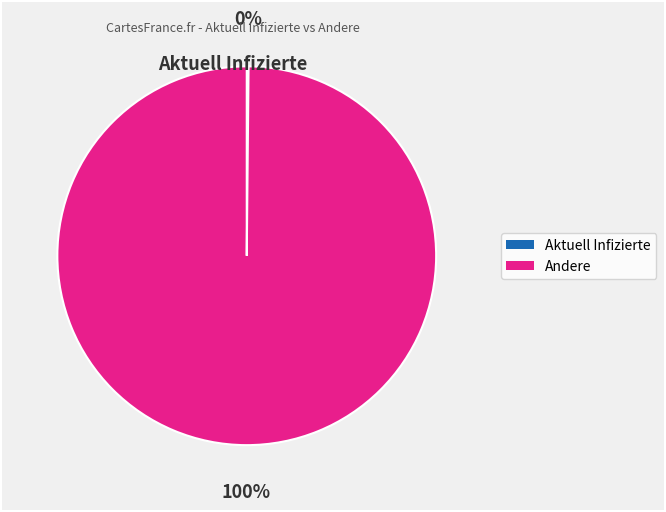

Is there any slice that represents more than half of the pie?

Yes